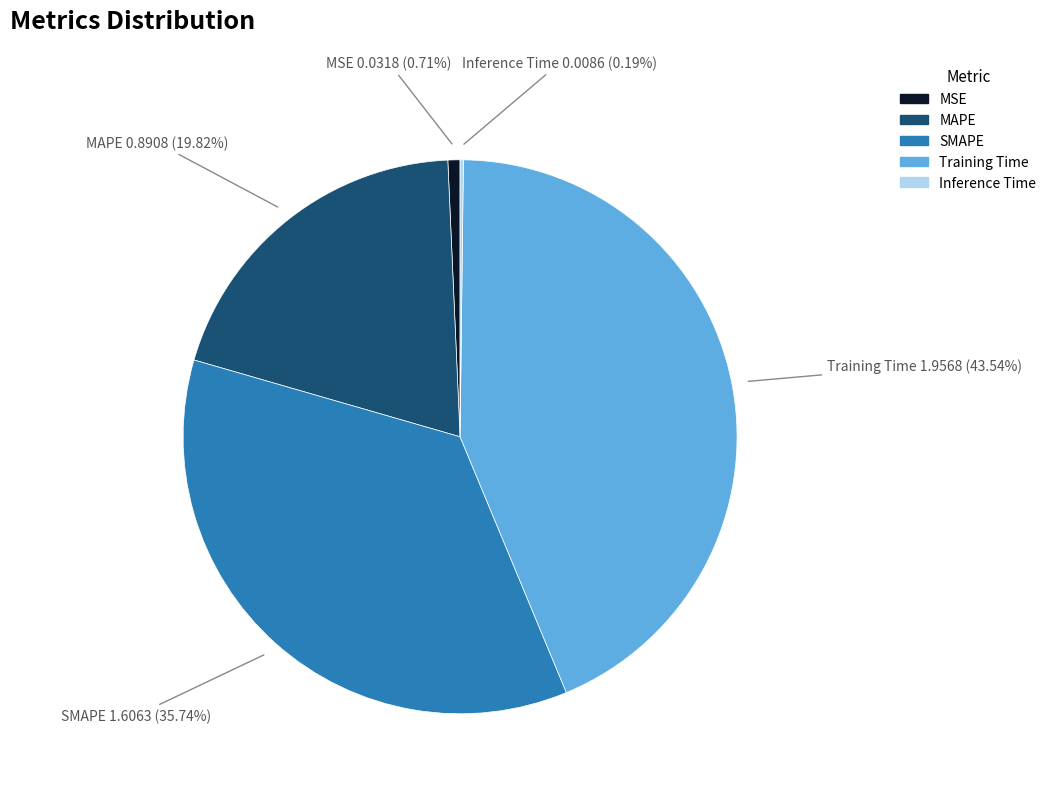

Which slice is the largest?

Training Time